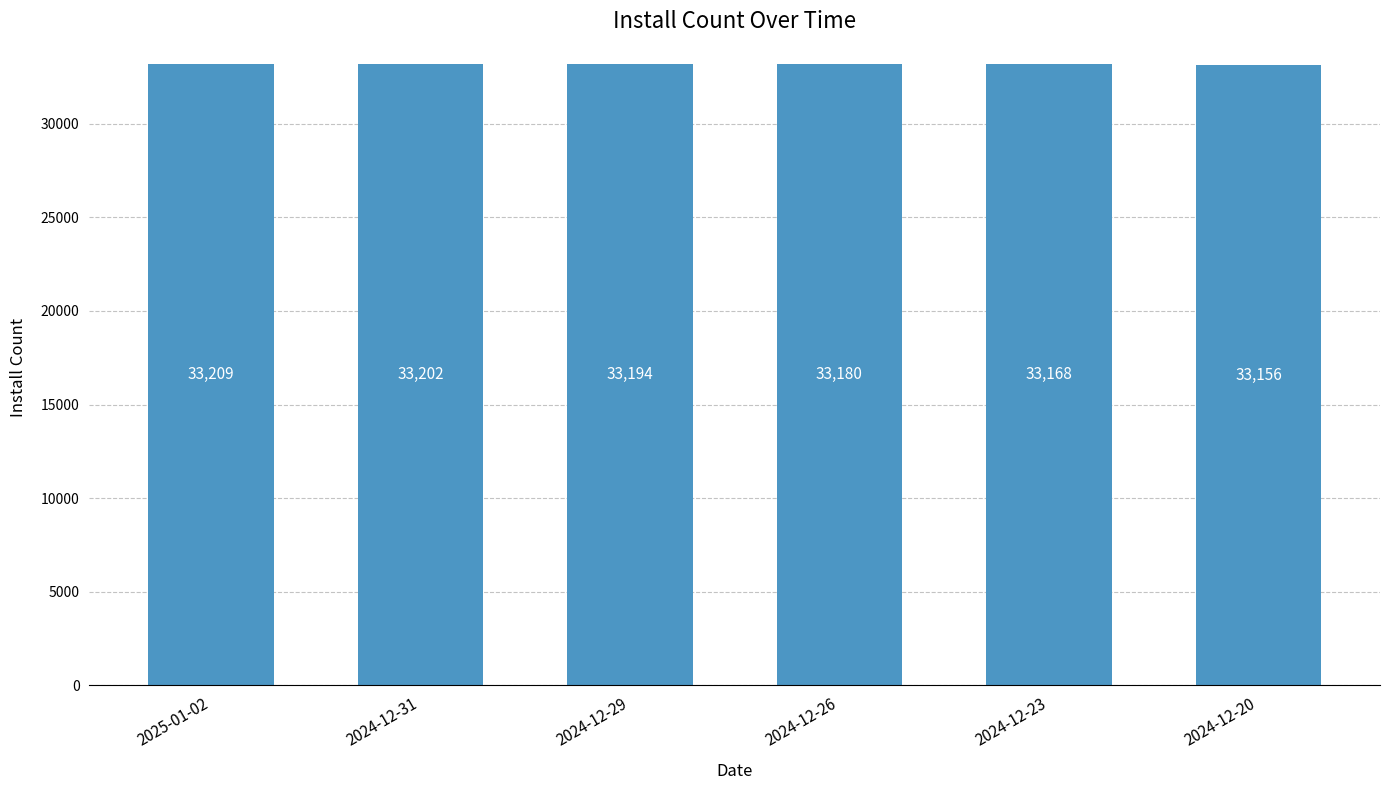

What is the label of the 2nd bar from the right?

2024-12-23